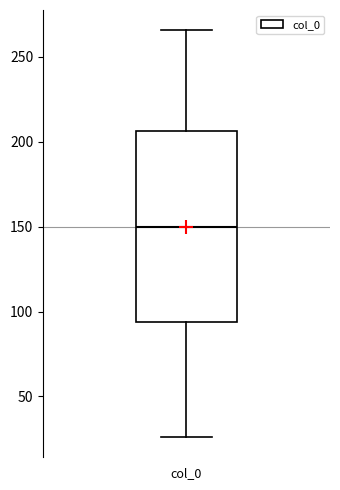

Where is the lower edge of the box for col_0 on the y-axis? The values are not printed on the chart, so give them approximately, as read against the axis.

95